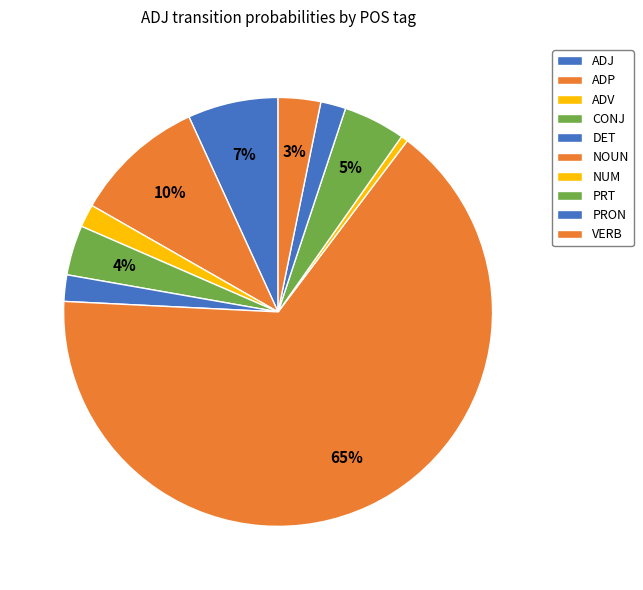

To the nearest percent, what portion does NUM represent?

1%